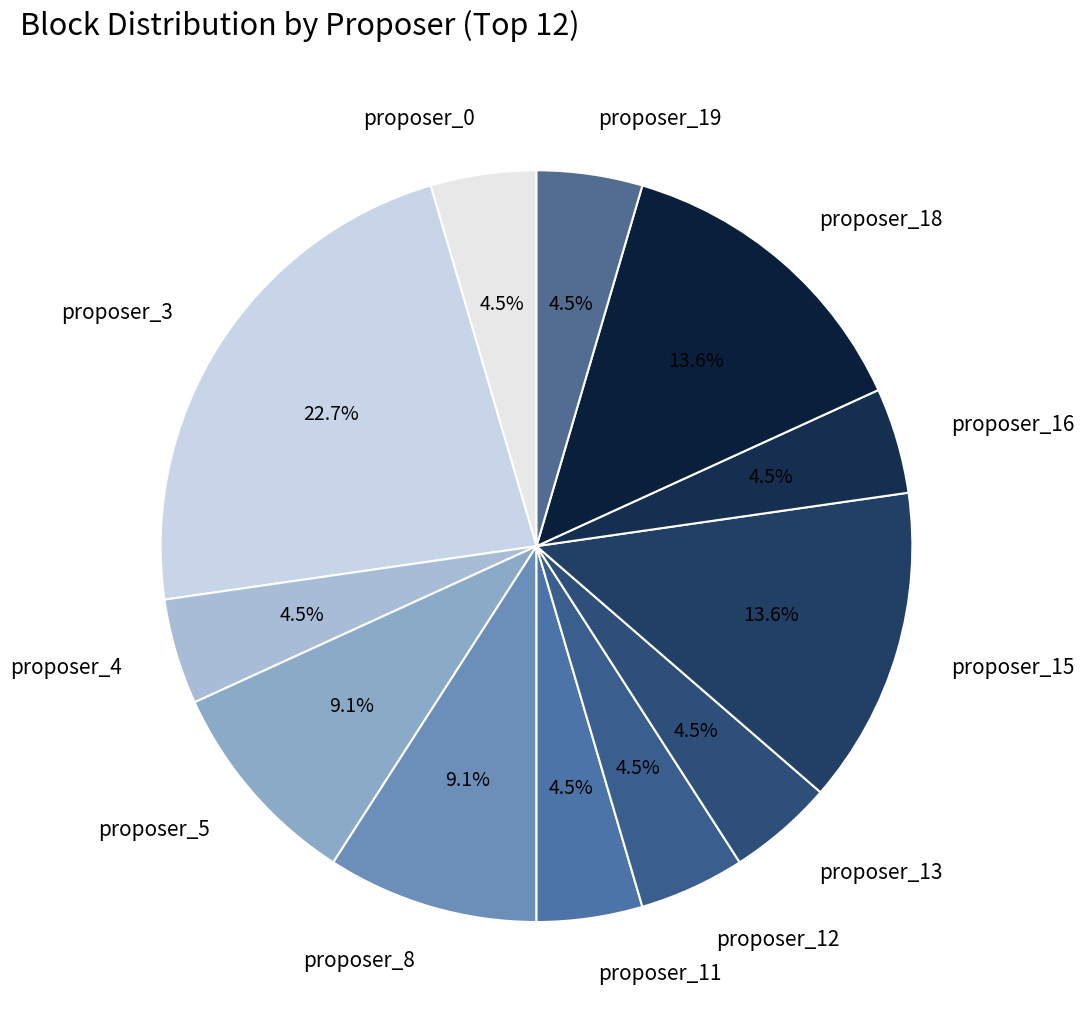

Approximately how many times larger is the value at proposer_11 compared to proposer_8?

0.5